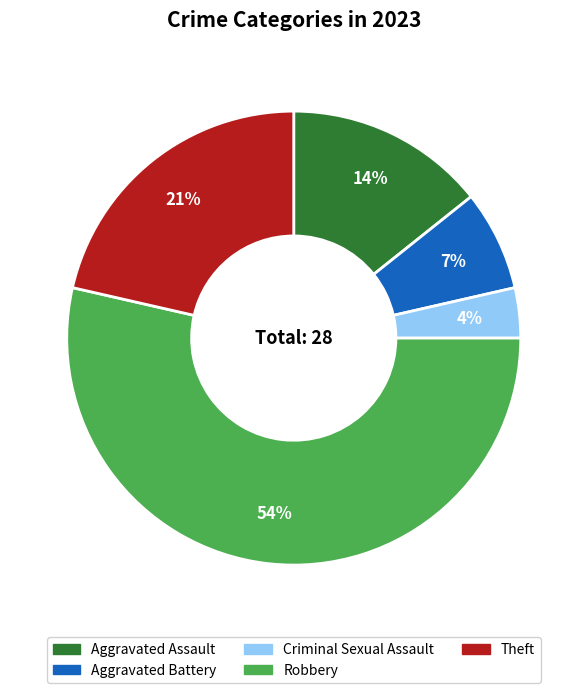

Do Aggravated Battery and Theft together represent more than half of the pie?

No